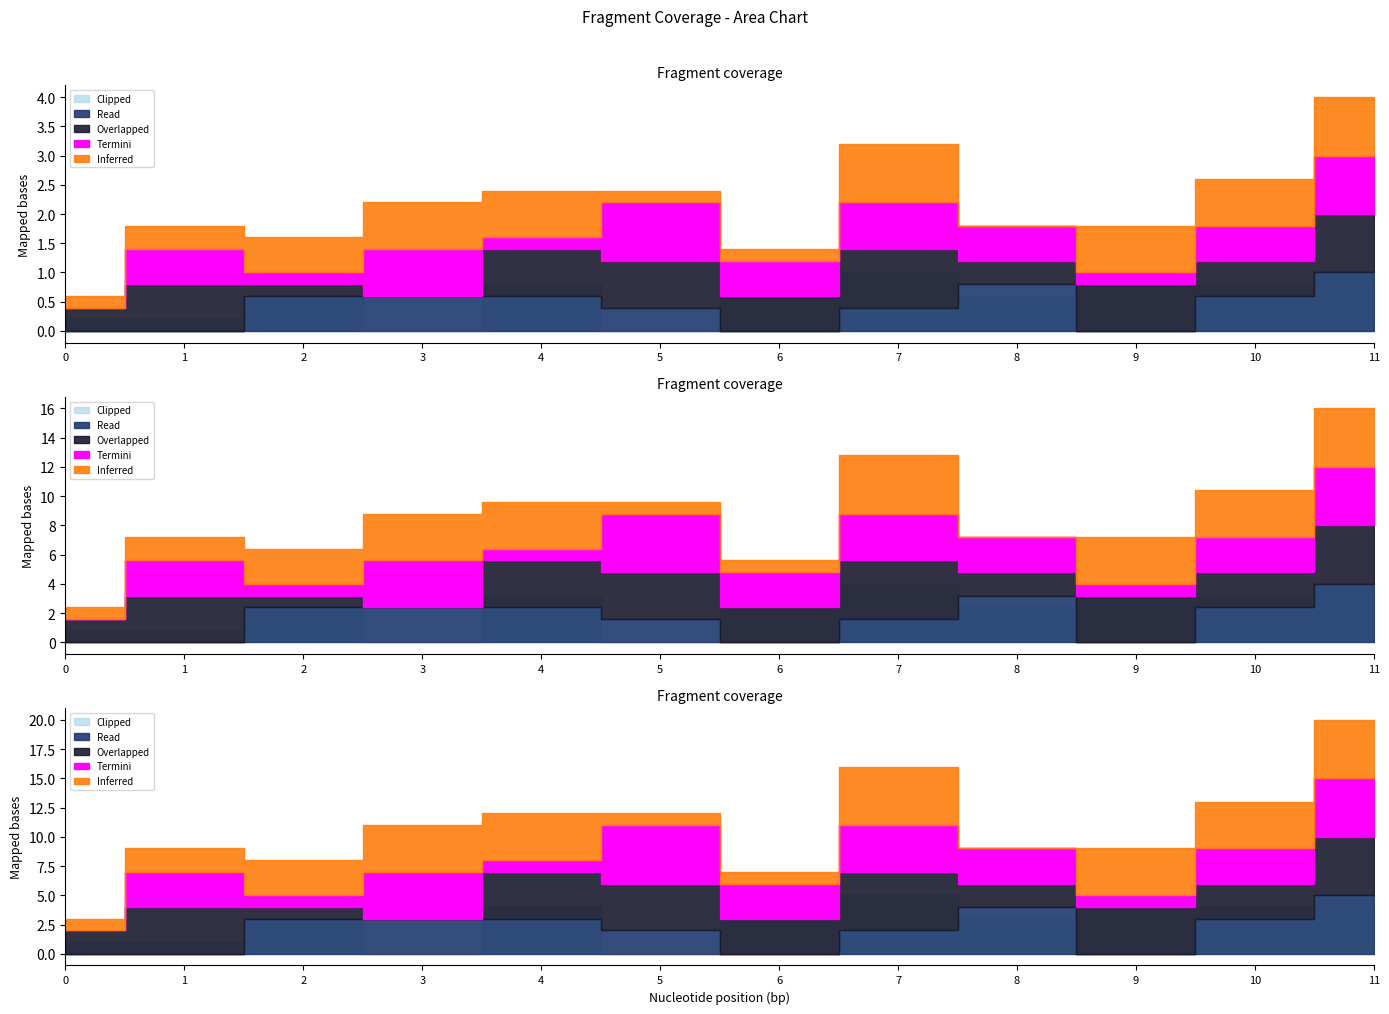

How many positive values does the Termini series have?

11